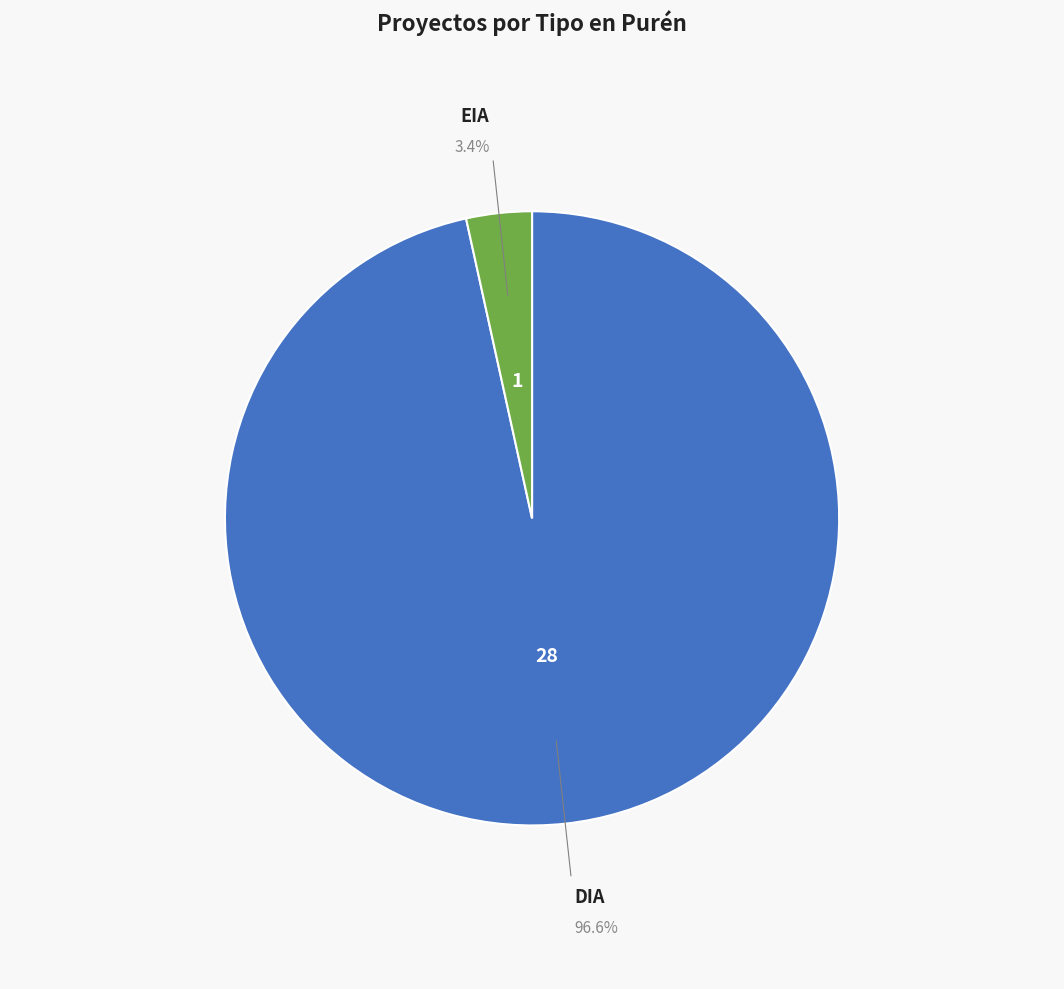

Does any single category account for the majority?

Yes